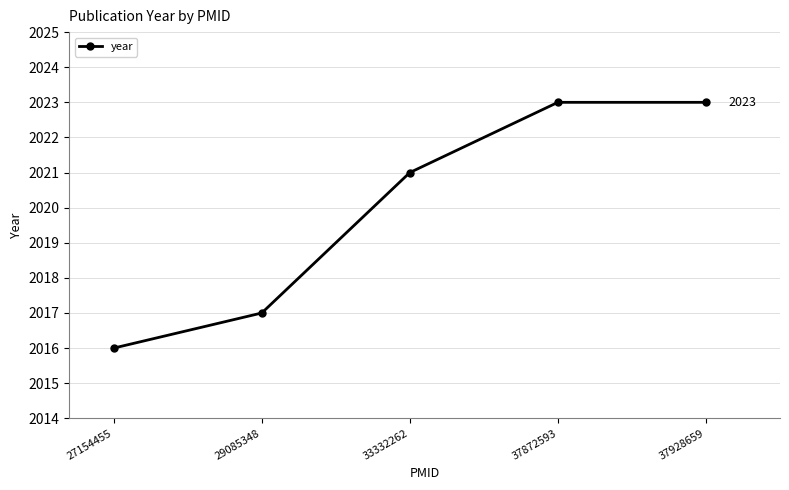

How many values are below 2021?

2